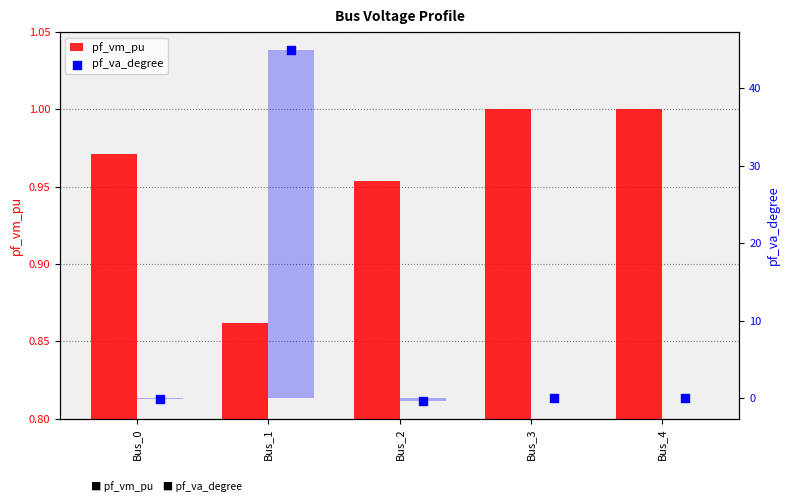

What is the total value across all series at Bus_4?

1.0